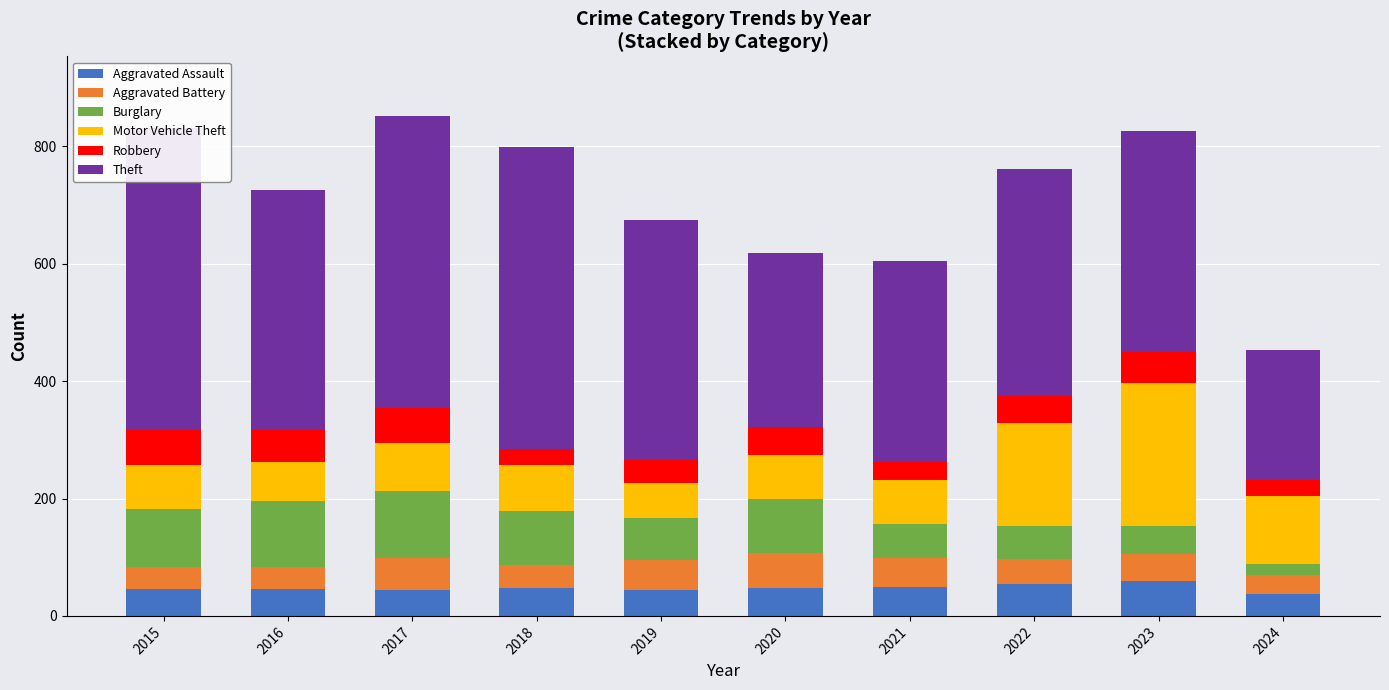

Is it true that Theft equals 883 at 2018?

False